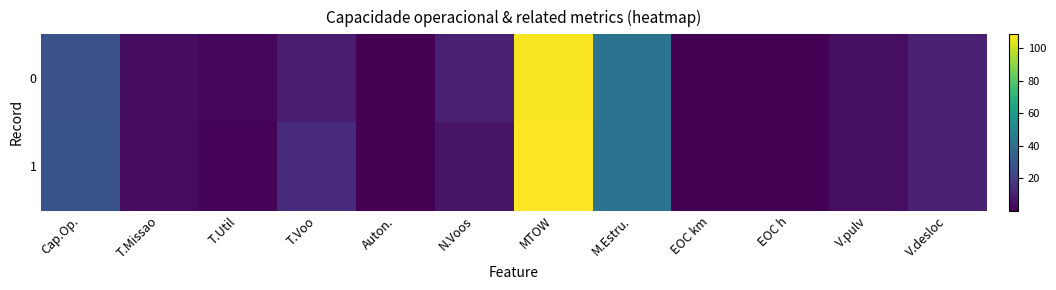

What is the spread (max minus min) of values at Auton.?

0.2